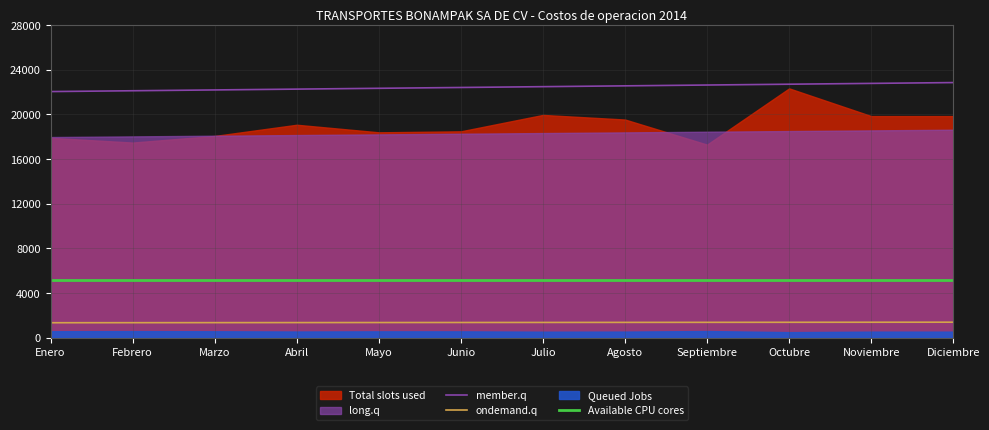

The value of Available CPU cores at Abril is 5126.9. True or false?

True